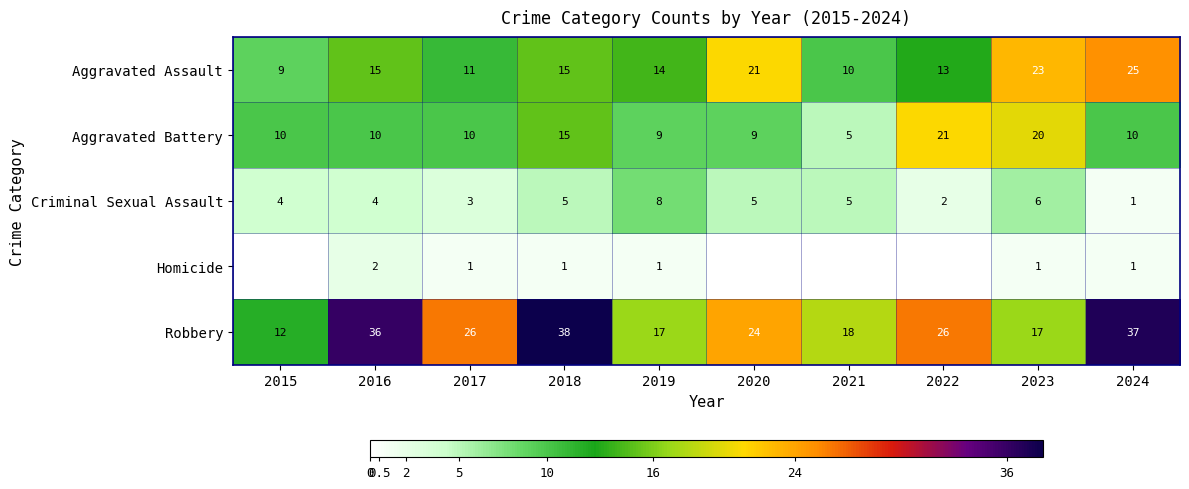

How many data points does each series have?

10